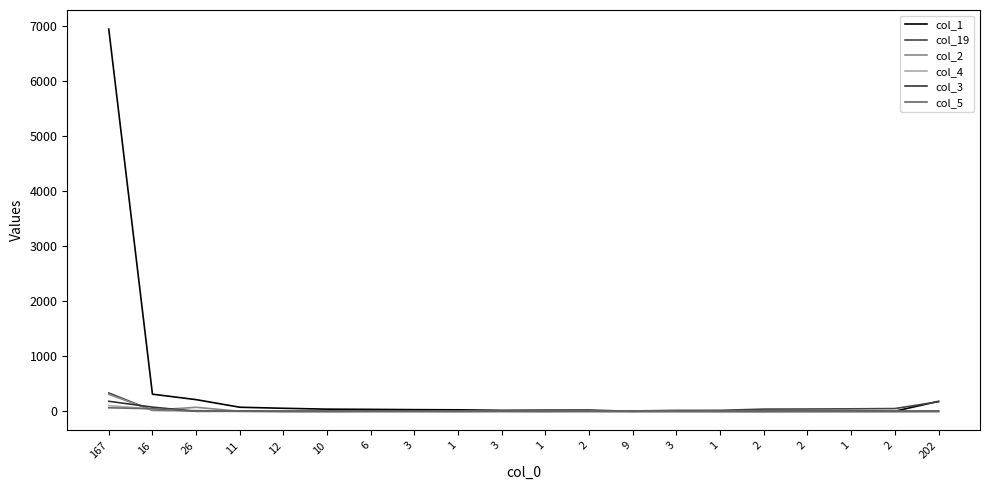

Is this an area chart (filled region under the line)?

No